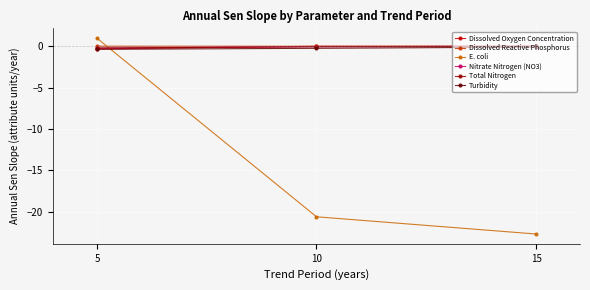

What is the value of the Turbidity point at the 3rd from the left?

-0.1